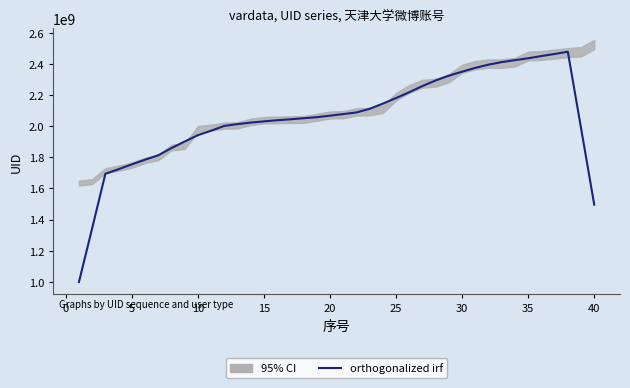

True or false: the data has more than 0 interior local peaks.

True